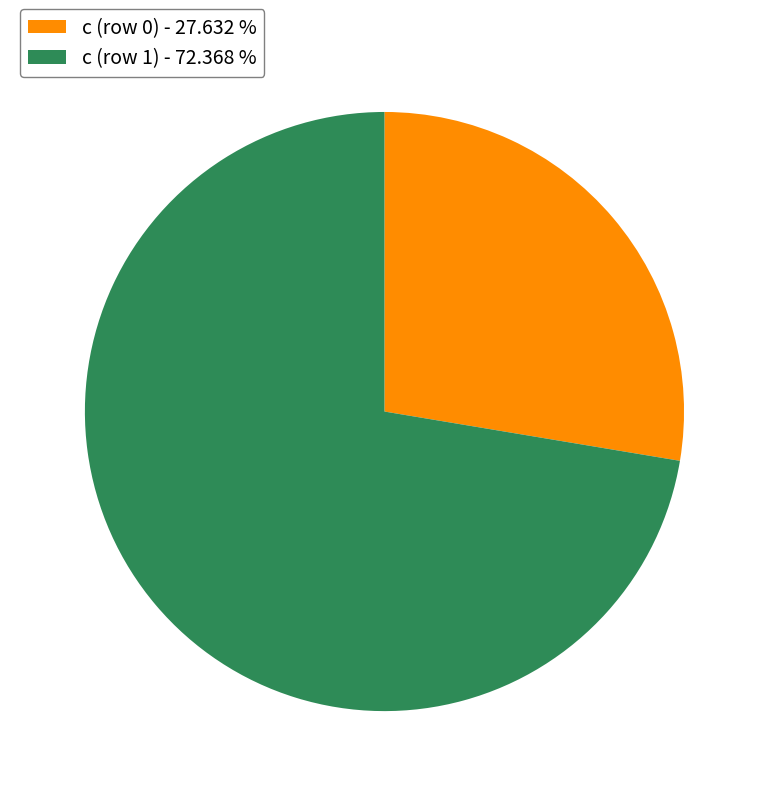

Rank the categories by value from lowest to highest.

c (row 0), c (row 1)